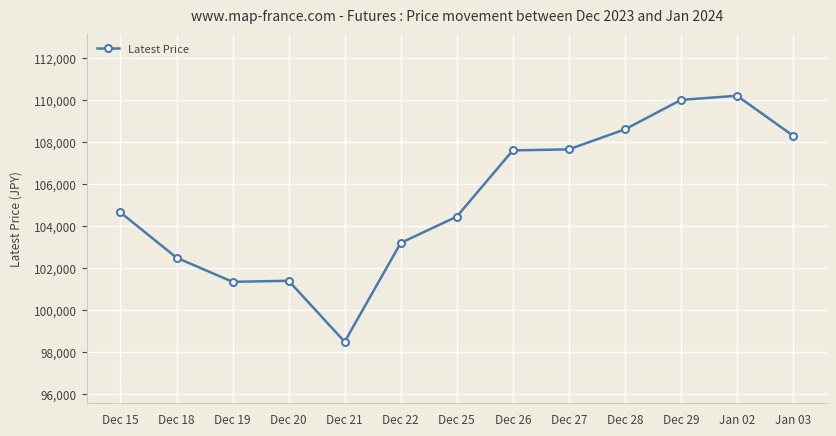

What position from the left is Jan 02?

12